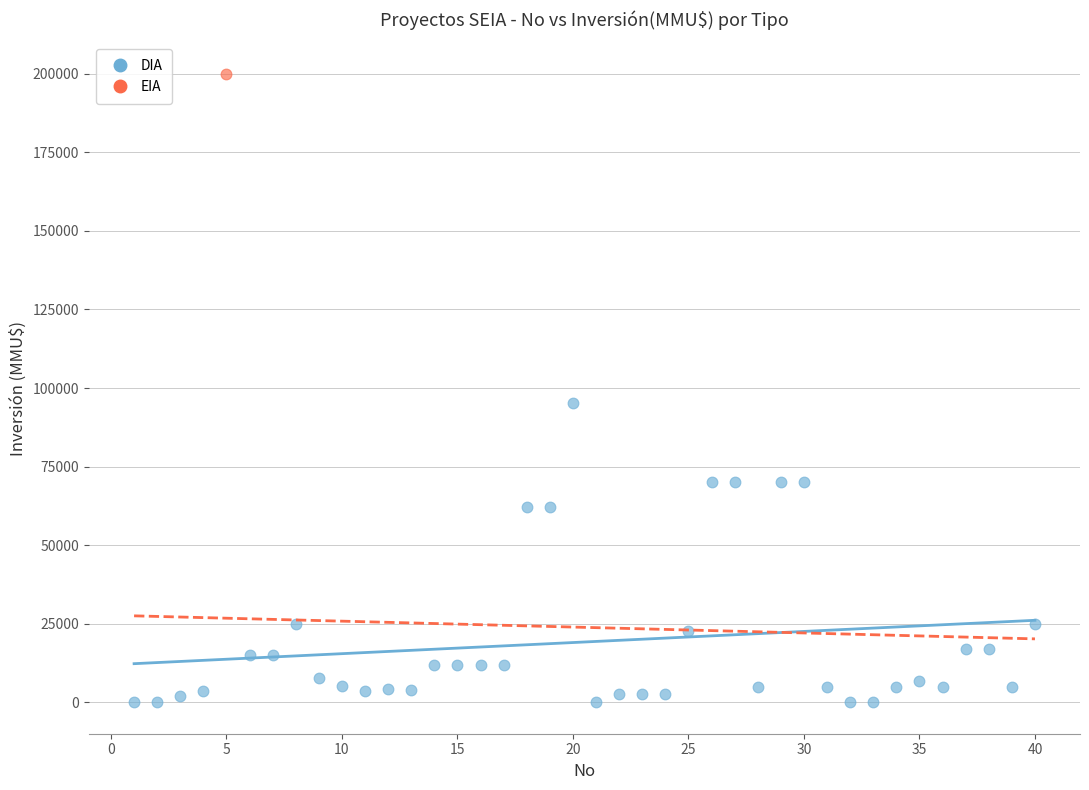

What are all the series names shown in the legend?

DIA, EIA